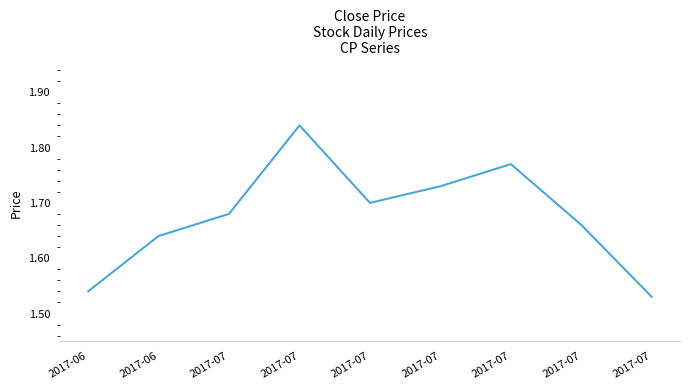

Does the chart display data point markers on the line(s)?

No